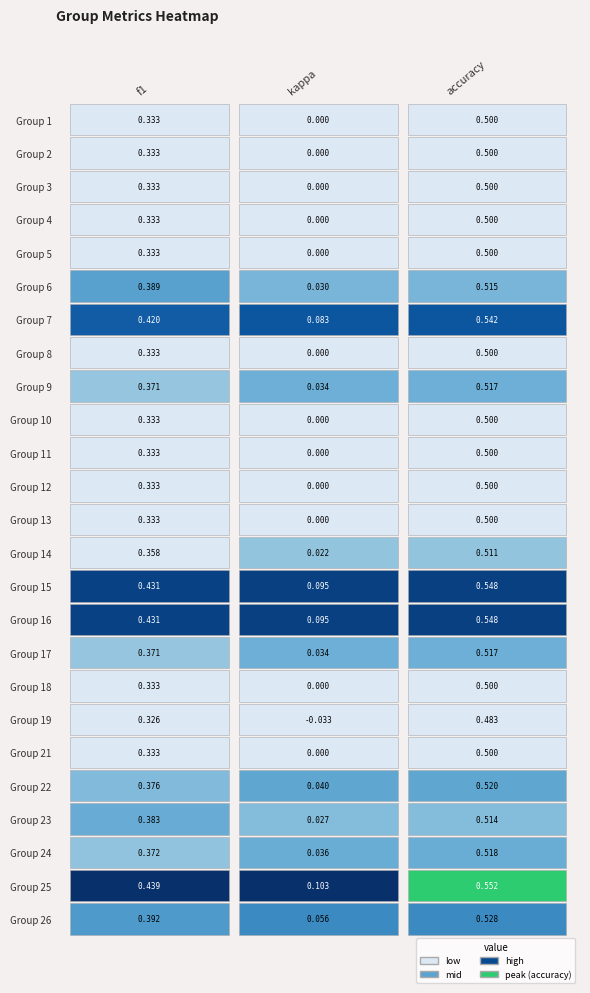

At which category does the chart reach its peak across all series?

accuracy